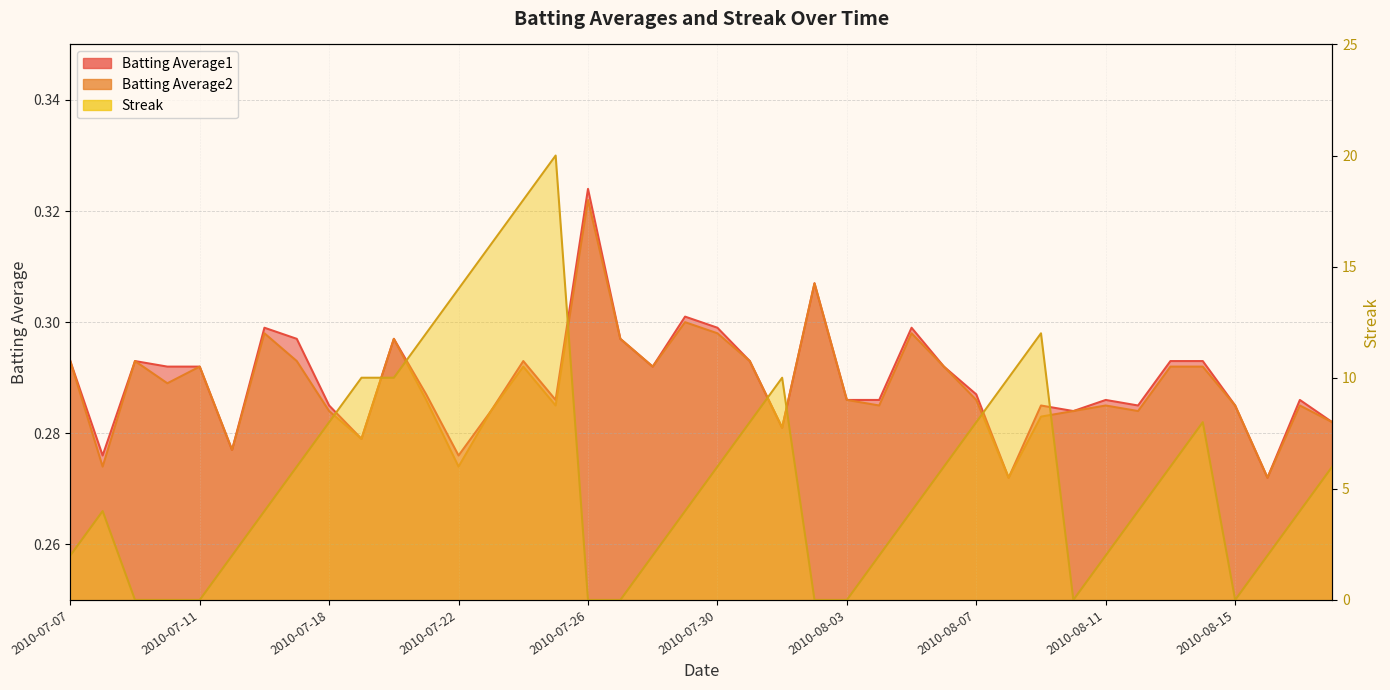

True or false: Streak and Batting Average1 intersect in this chart.

True